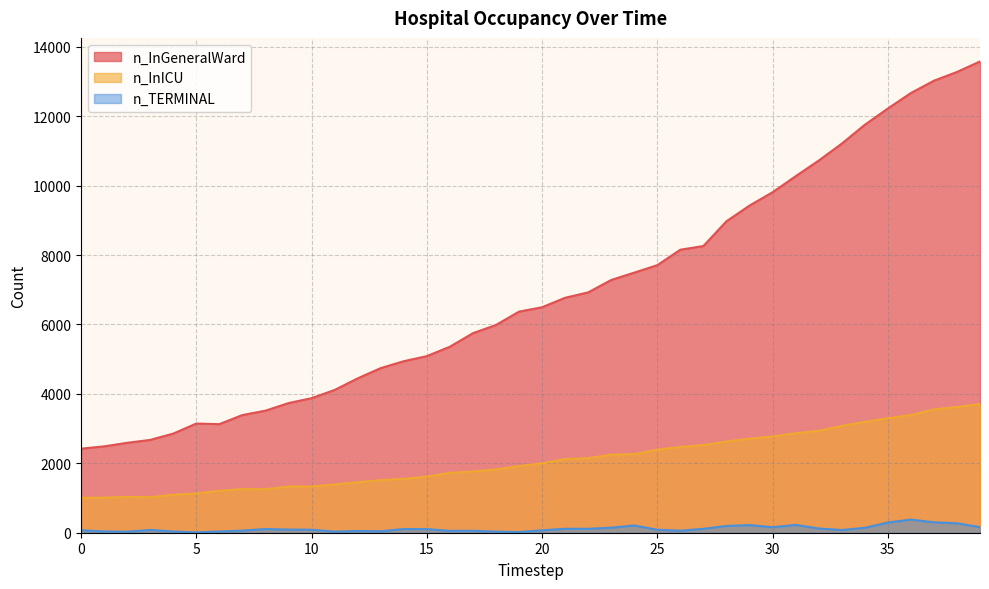

What is the value of the n_InICU point at the 18th from the left?

1763